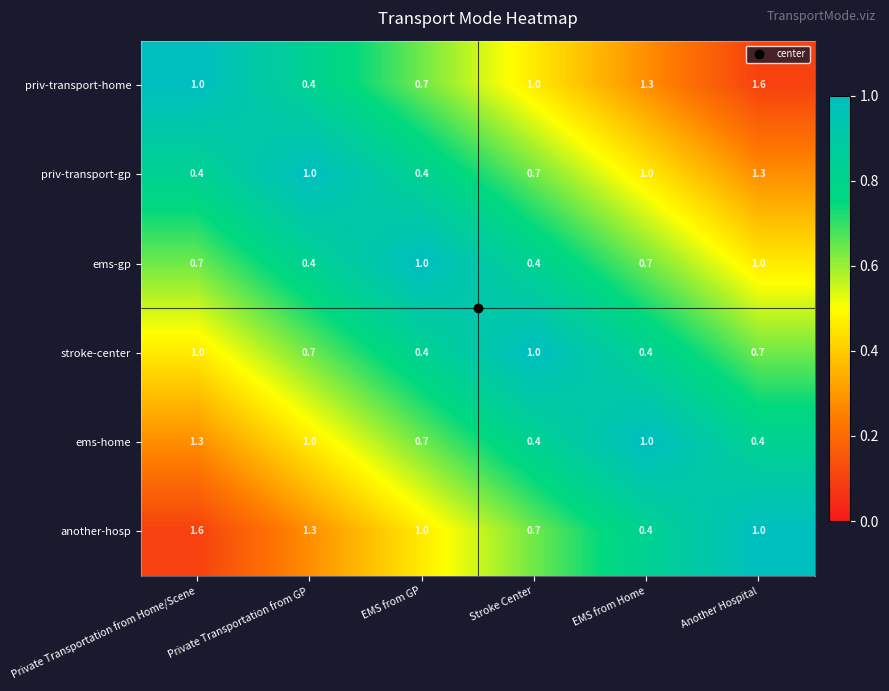

What is the average value of the stroke-center series?

0.7